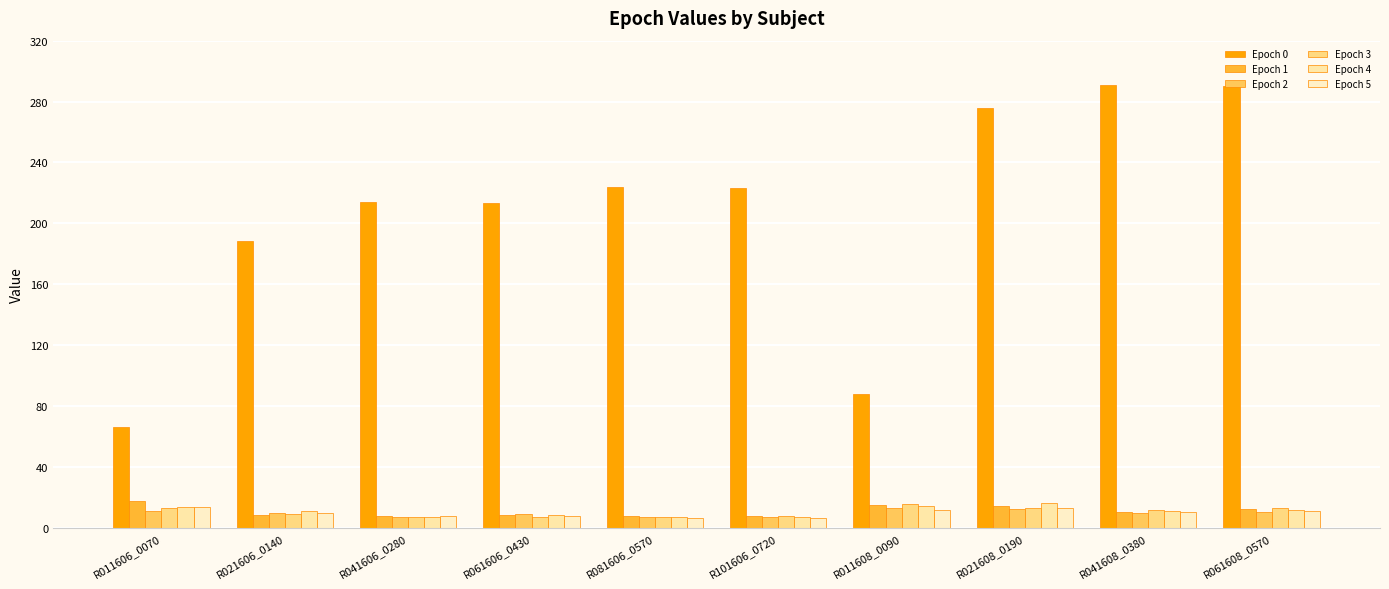

At which category is the sum across all series the highest?

R061608_0570